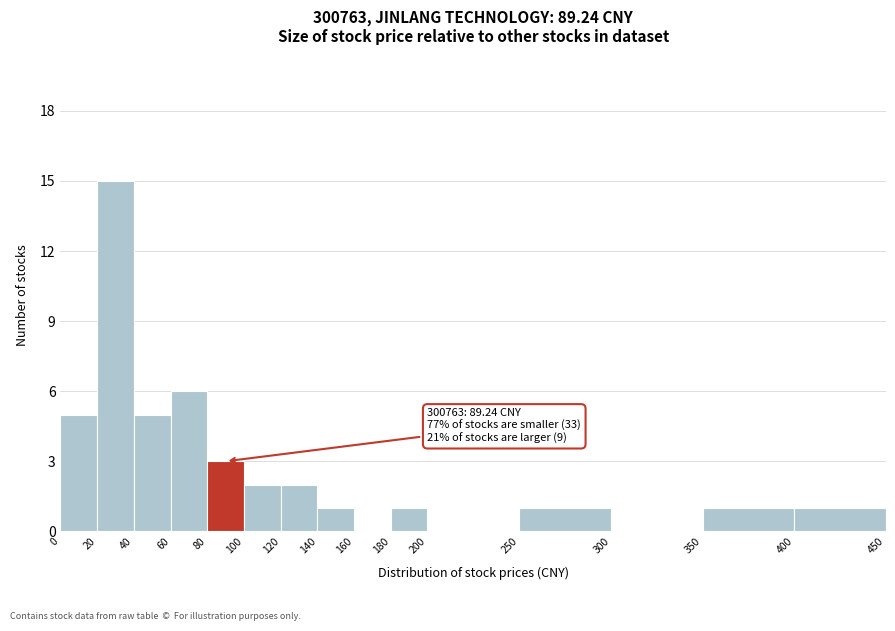

Which range on the x-axis has the tallest bar?

20 to 40